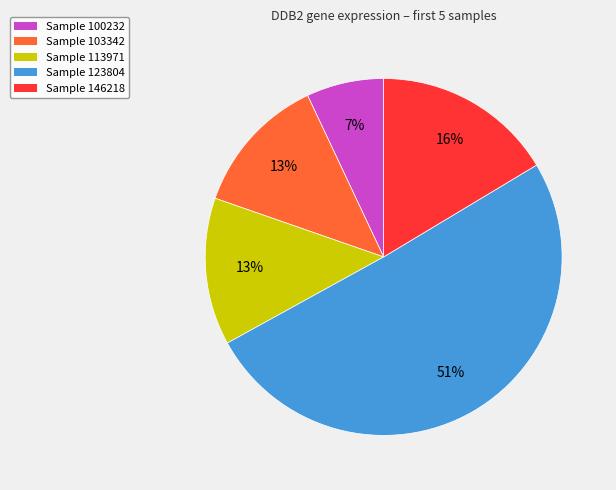

Which slice is the smallest?

Sample 100232